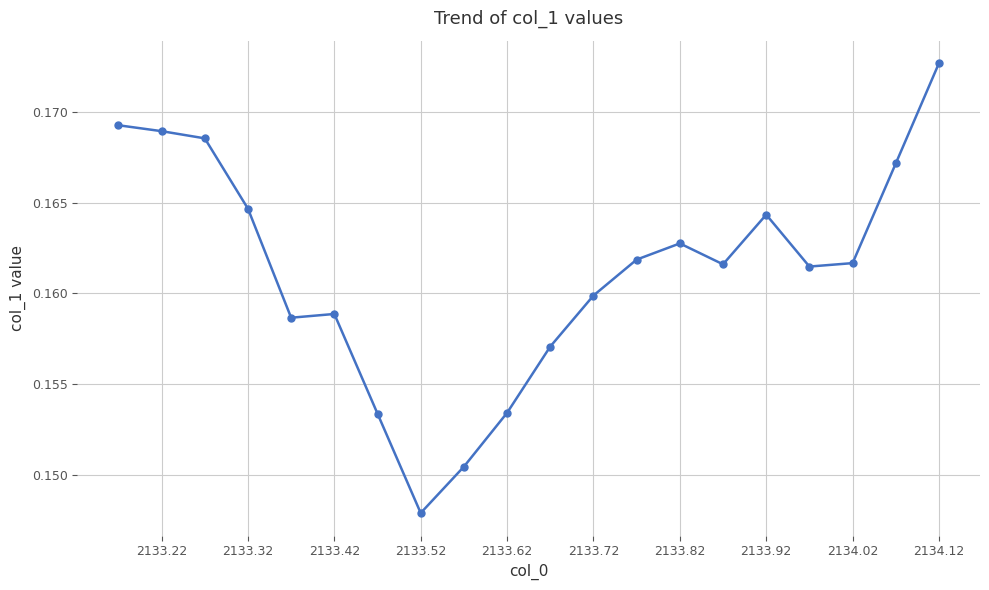

Which category has the lowest value across all series?

2133.52